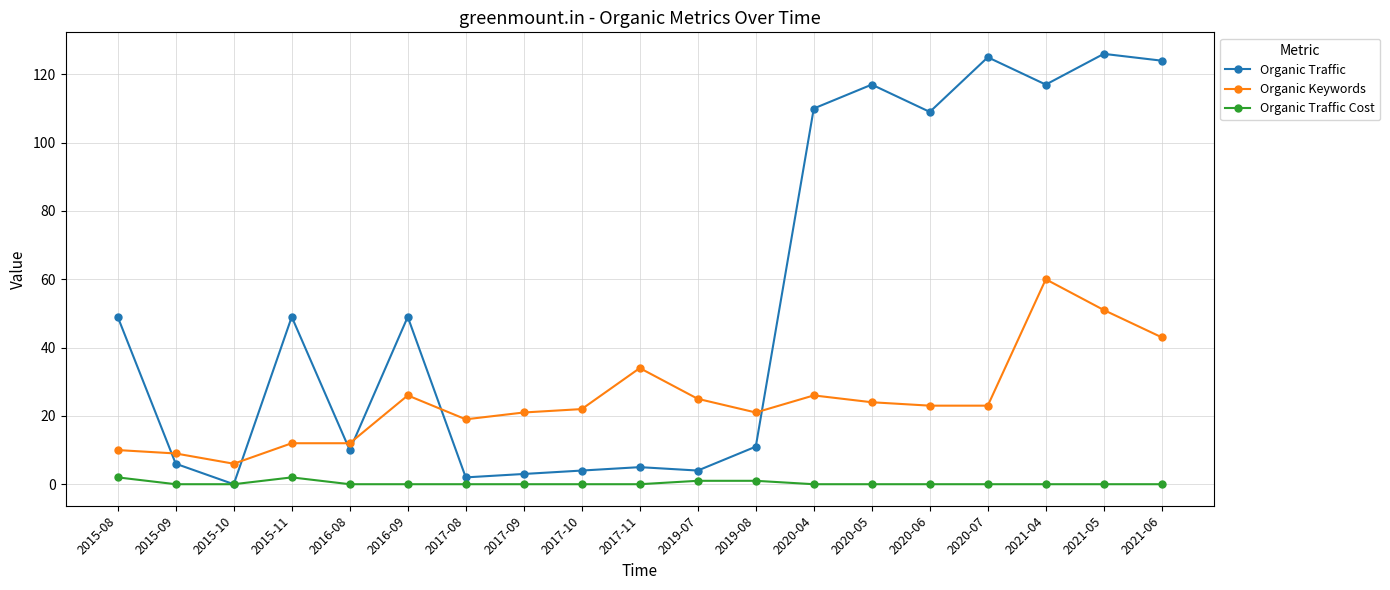

What is the highest value of the Organic Traffic series?

126